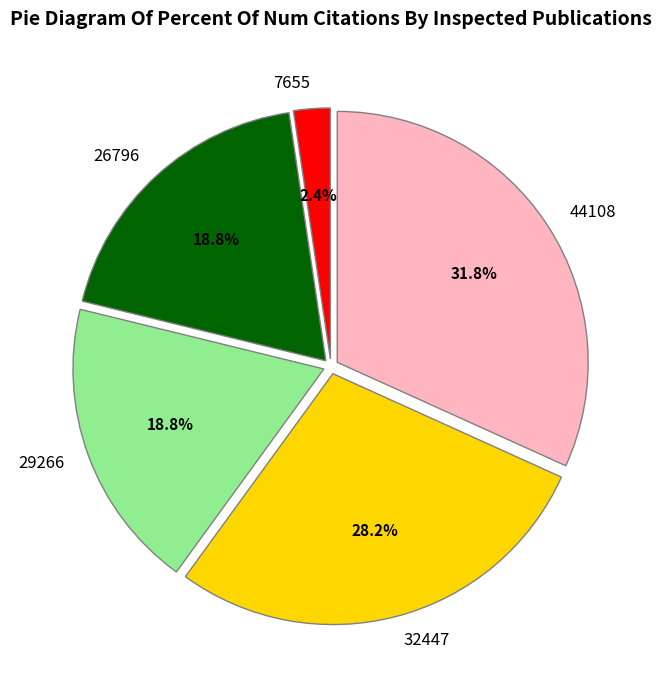

Combined, what portion of the pie is 29266 and 44108?

50.6%